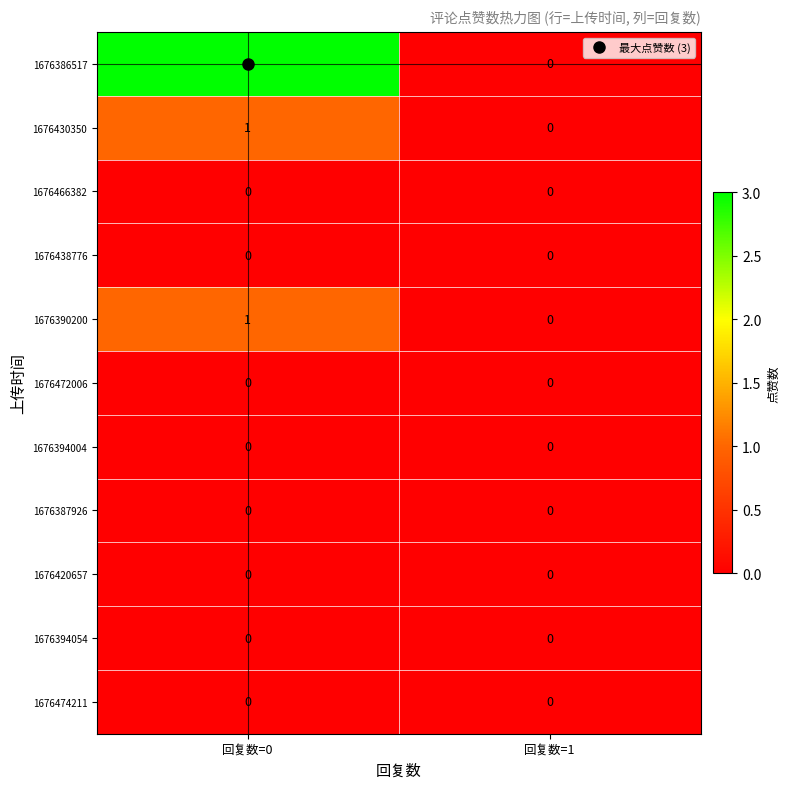

What is the maximum value shown in the chart?

3